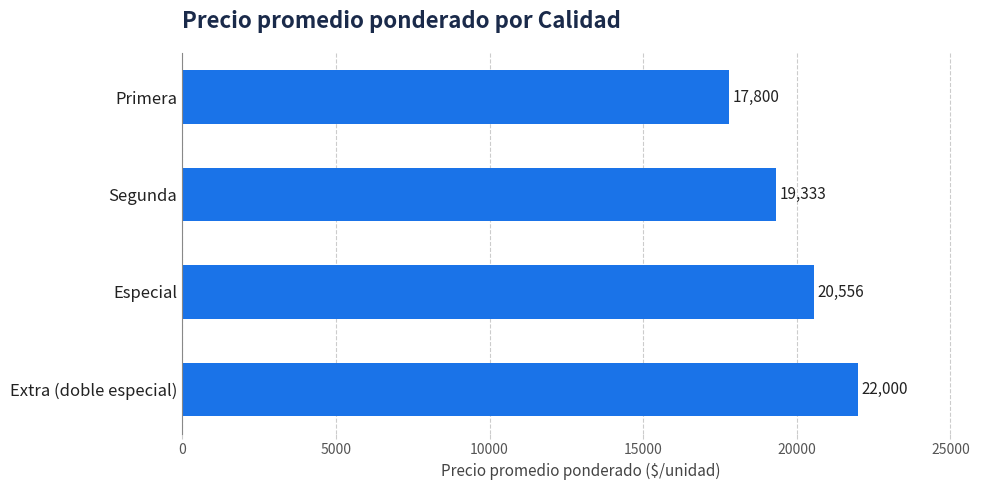

Reading top to bottom, extract all data points from this chart.

Primera=17800	Segunda=19333	Especial=20556	Extra (doble especial)=22000